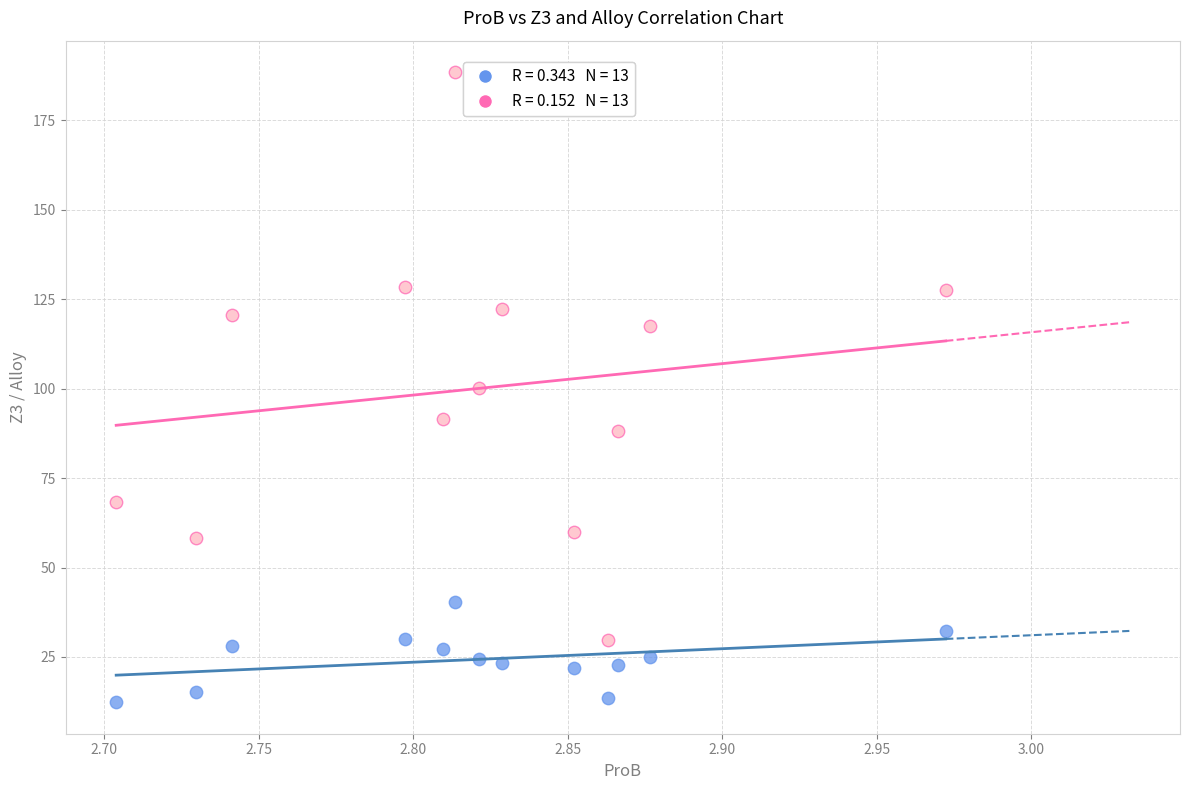

Across all data points, what is the range of Y values (max minus min)?

176.1